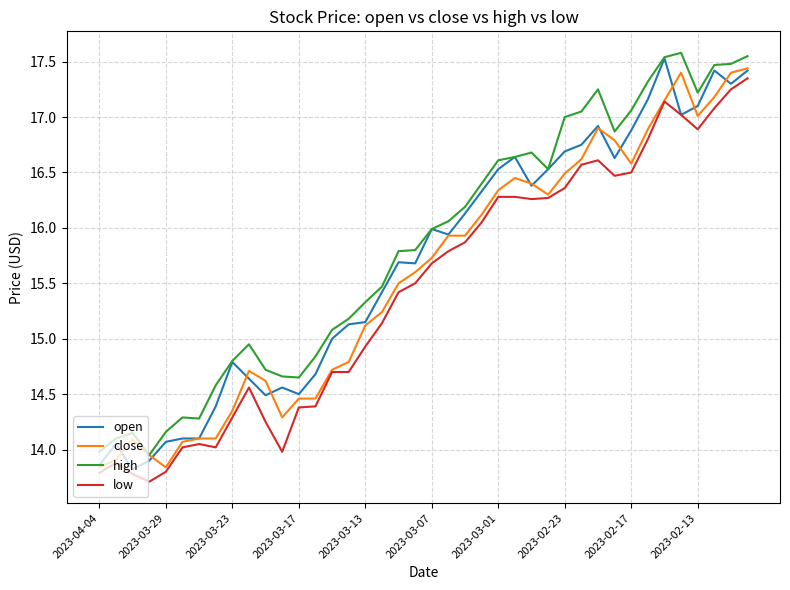

What is the minimum value shown in the chart?

13.7